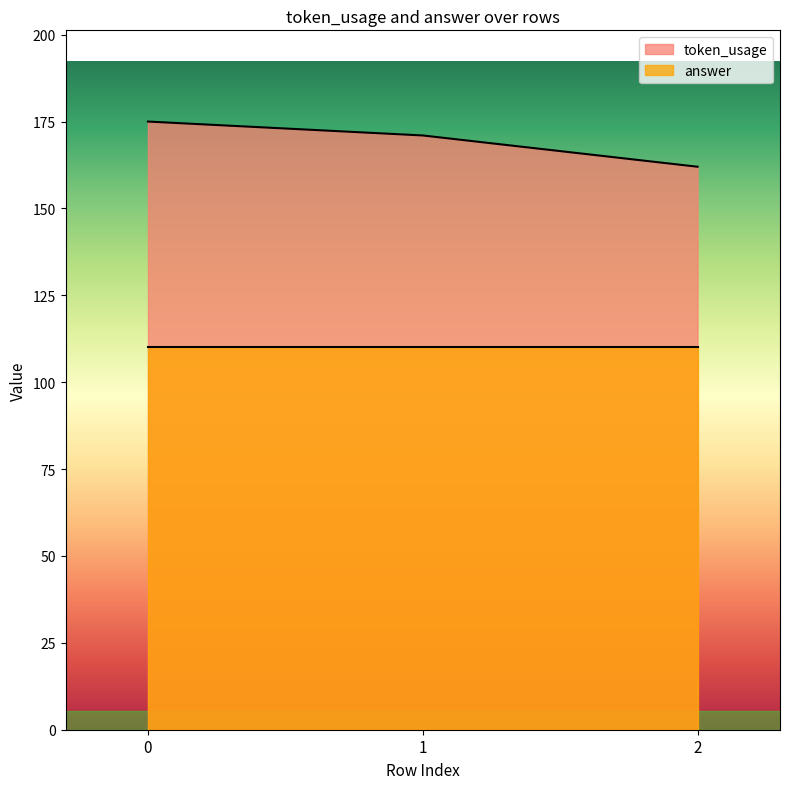

Approximately how many times larger is the value at 1 compared to 2?

1.1